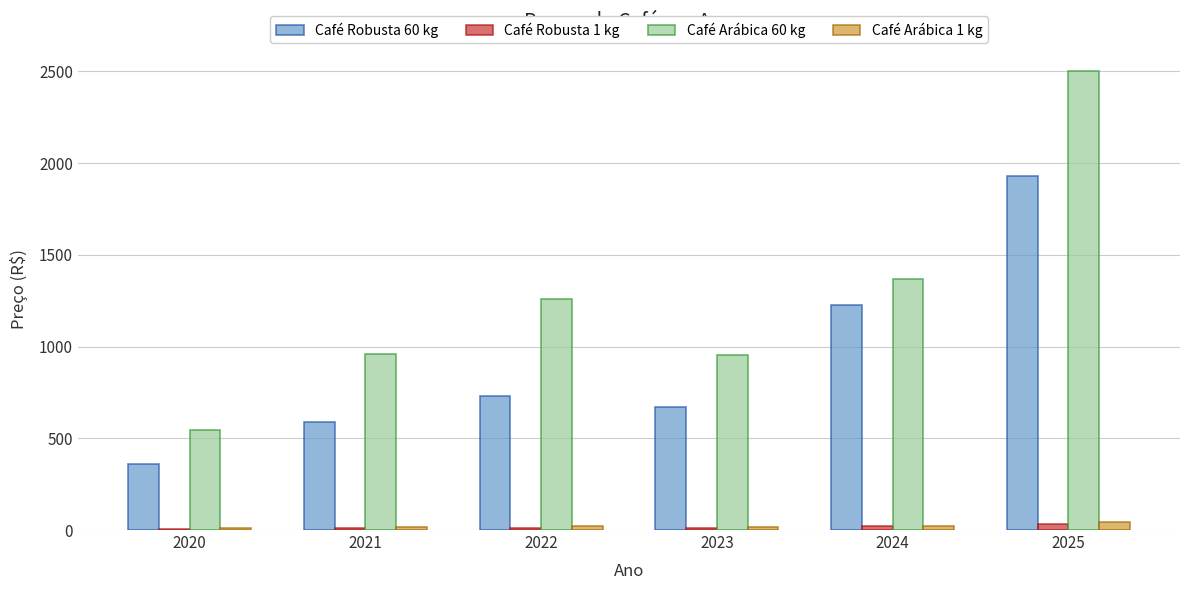

At which category does the chart reach its peak across all series?

2025